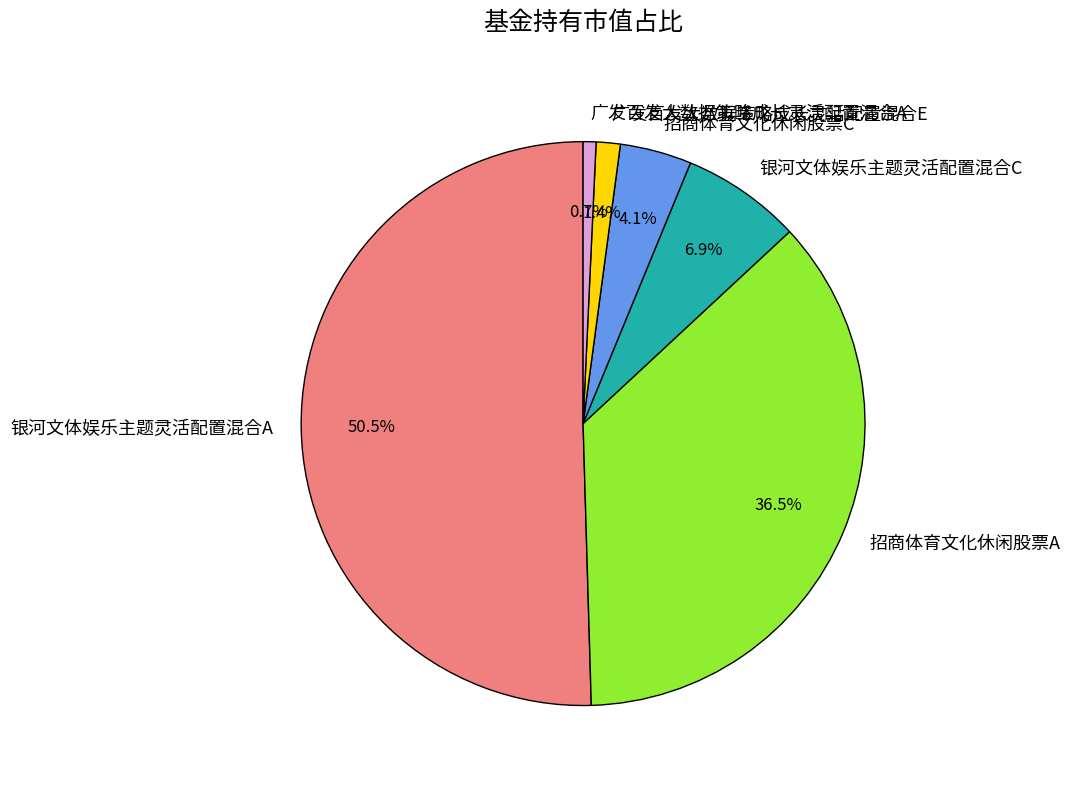

What percentage is the 广发百发大数据策略成长灵活配置混合E slice, to the nearest percent?

1%